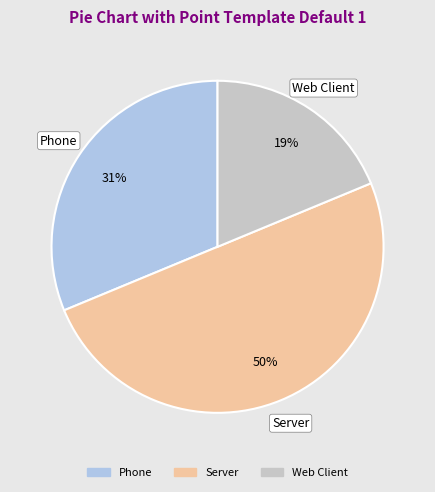

Does Phone account for over 50% of the chart?

No